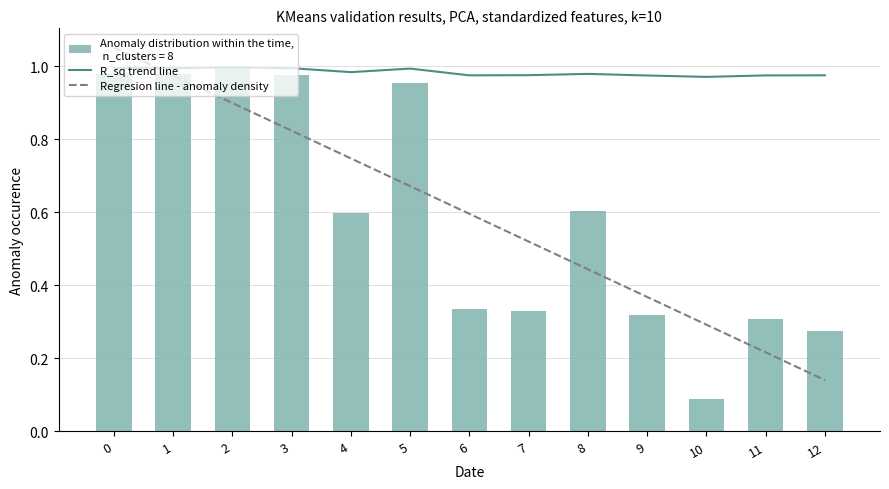

Rank the categories by R_sq trend line value from lowest to highest.

10, 9, 11, 6, 12, 7, 8, 4, 5, 3, 1, 0, 2